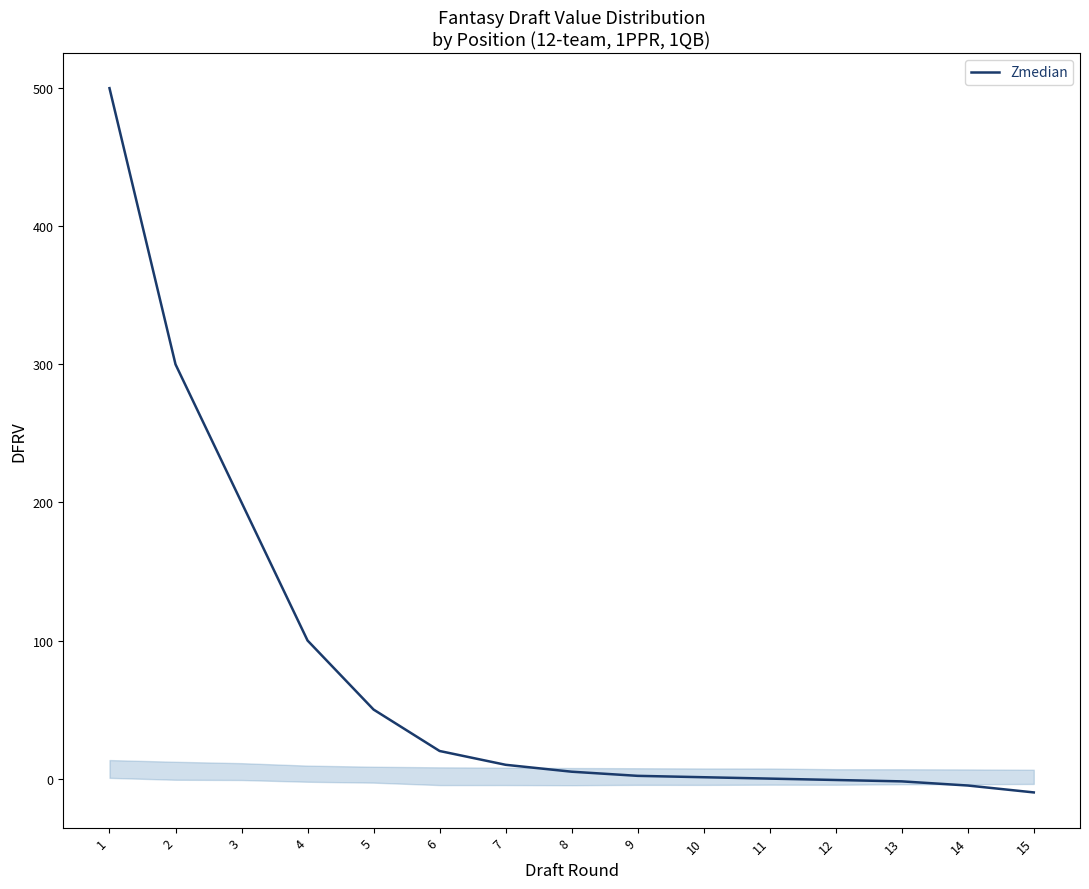

Which category has the highest value across all series?

1